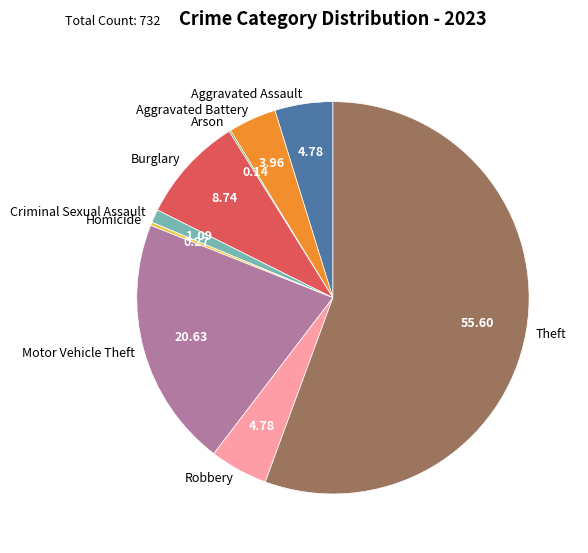

What is the largest slice in the pie chart?

Theft